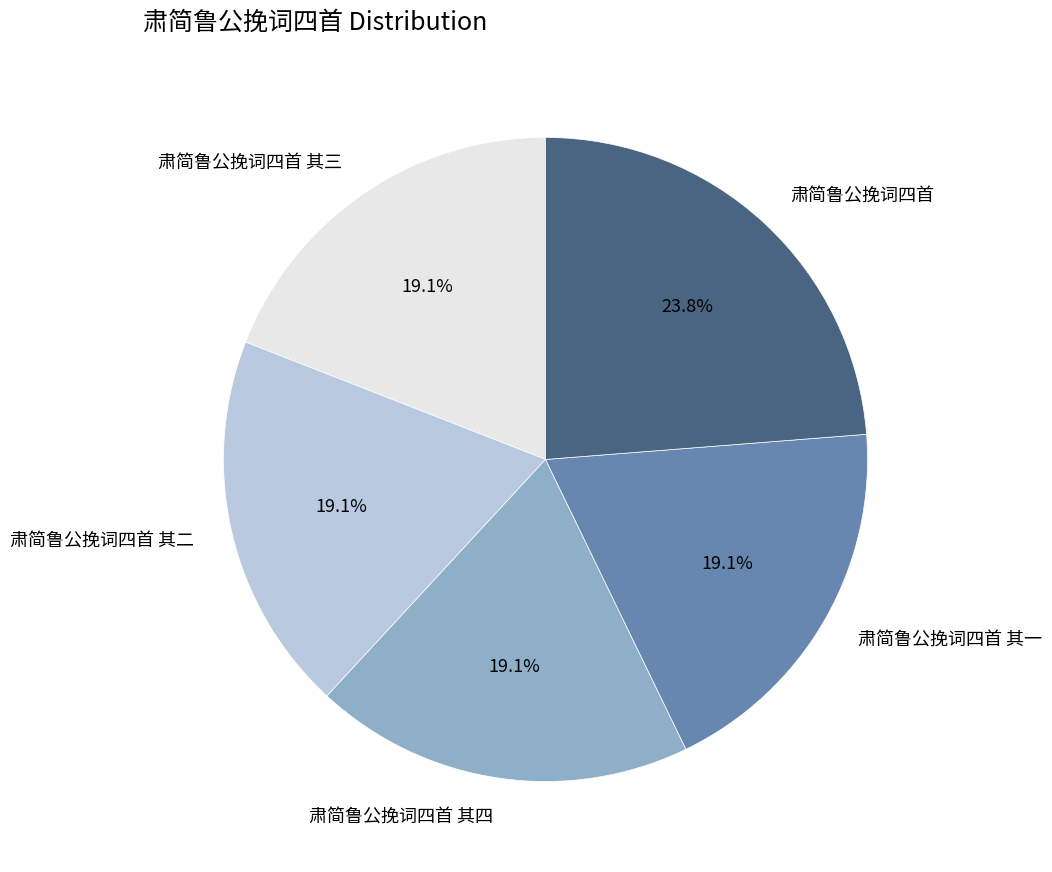

What is the total percentage of 肃简鲁公挽词四首 其四 and 肃简鲁公挽词四首 其二?

38.1%